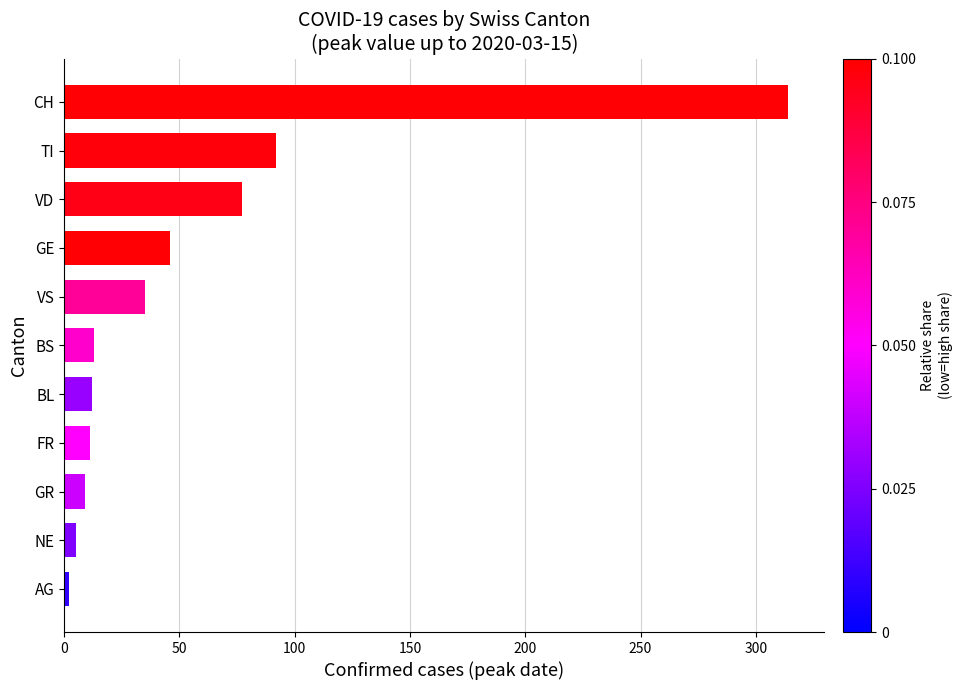

What is the label of the 8th bar from the bottom?

GE